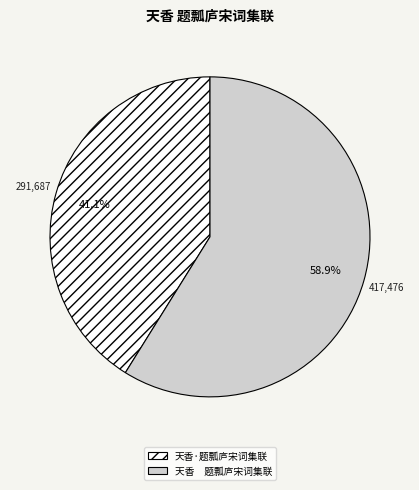

Is there a majority slice in this chart?

Yes